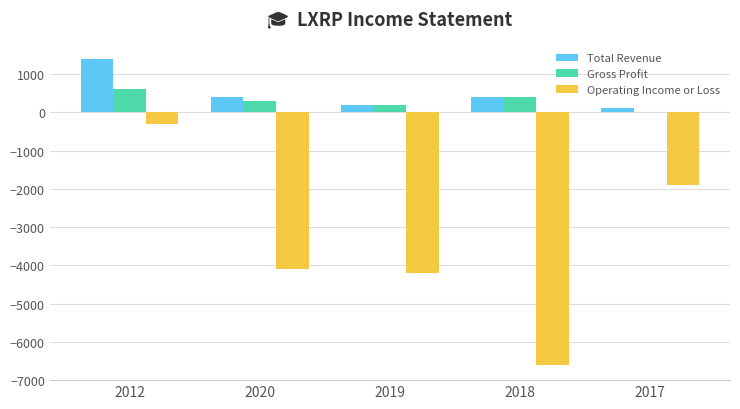

What is the maximum value shown in the chart?

1400